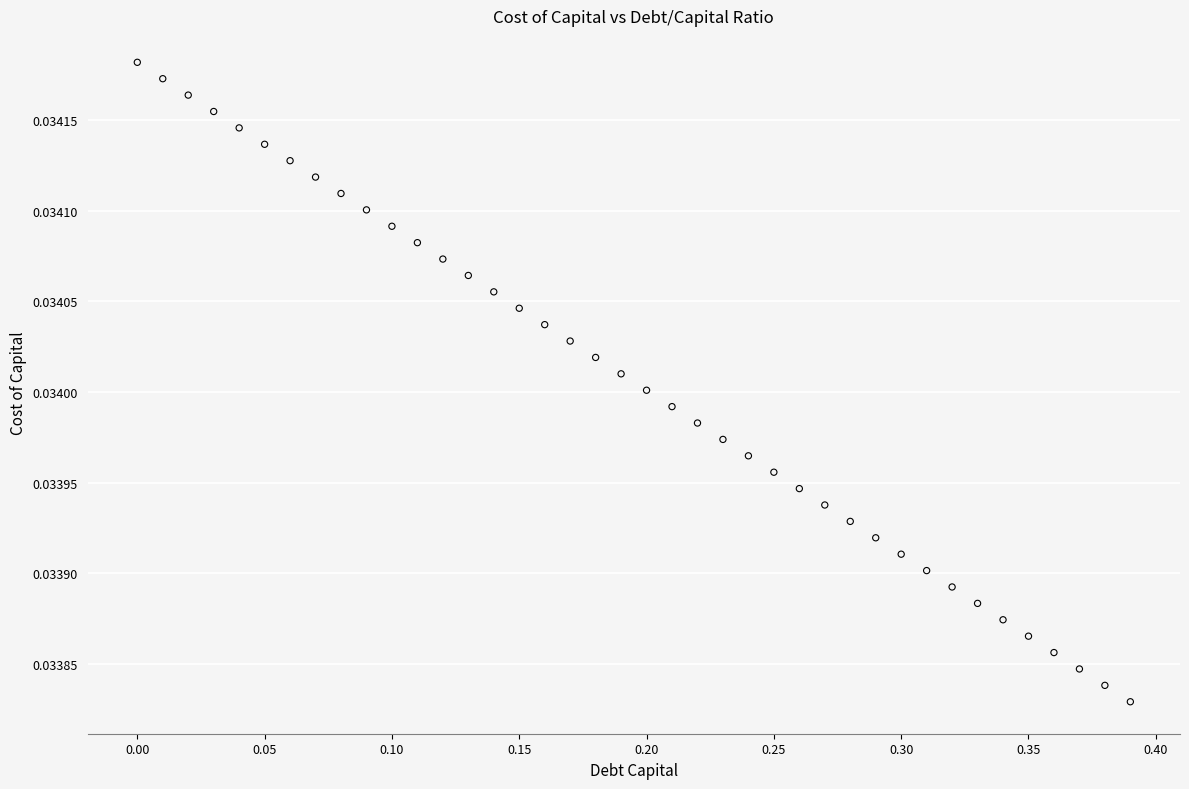

What is the range of X values (max minus min)?

0.4